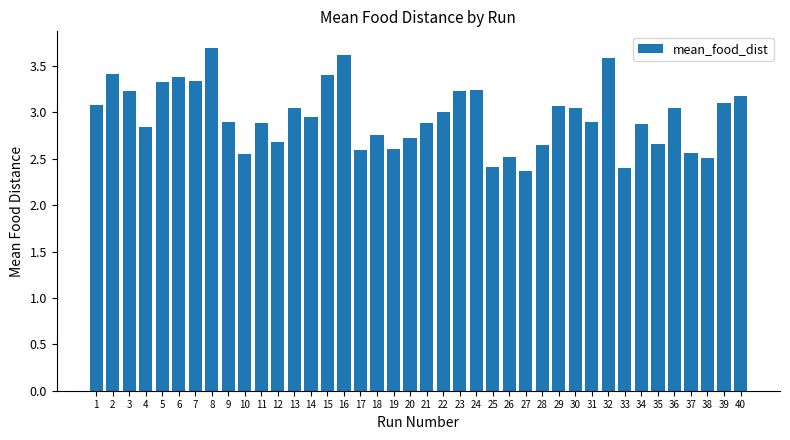

The value at 17 is 2.6. True or false?

True